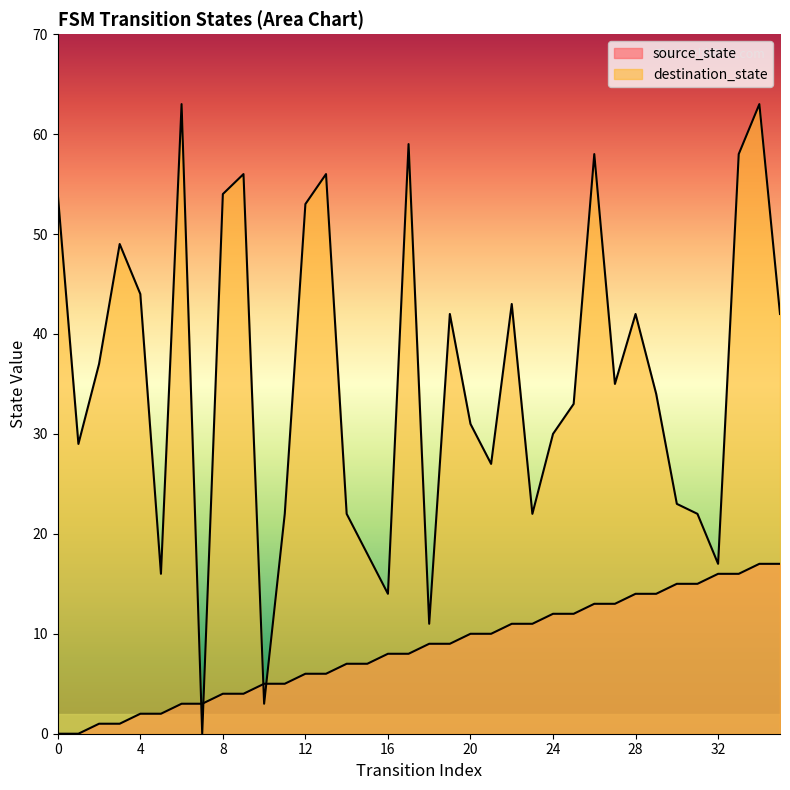

What is the average value of the source_state series?

8